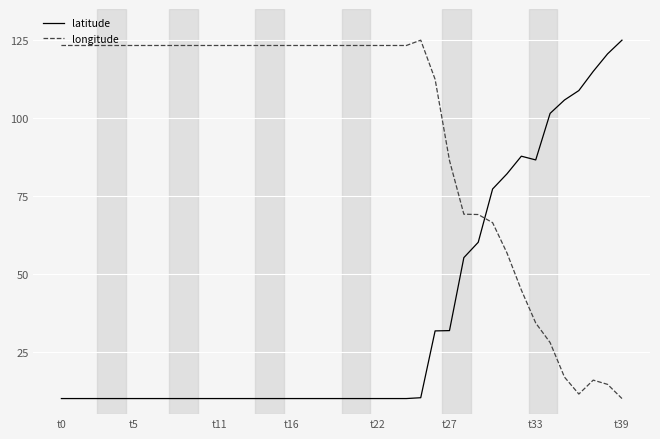

True or false: longitude and latitude intersect in this chart.

True